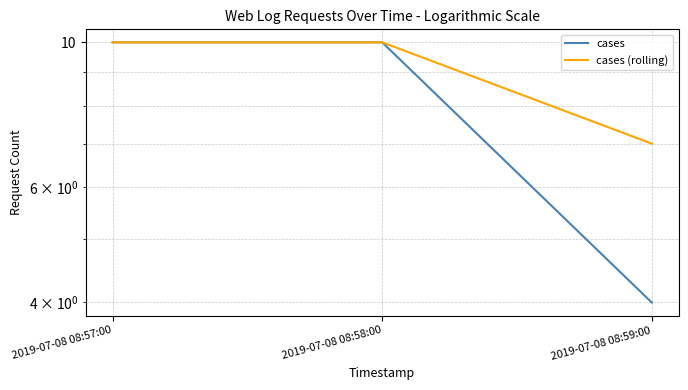

At 2019-07-08 08:58:00, list the series in order from smallest to largest.

cases, cases (rolling)